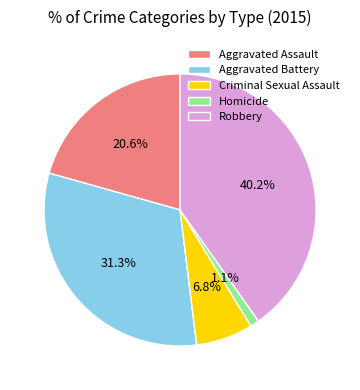

What is the largest slice in the pie chart?

Robbery